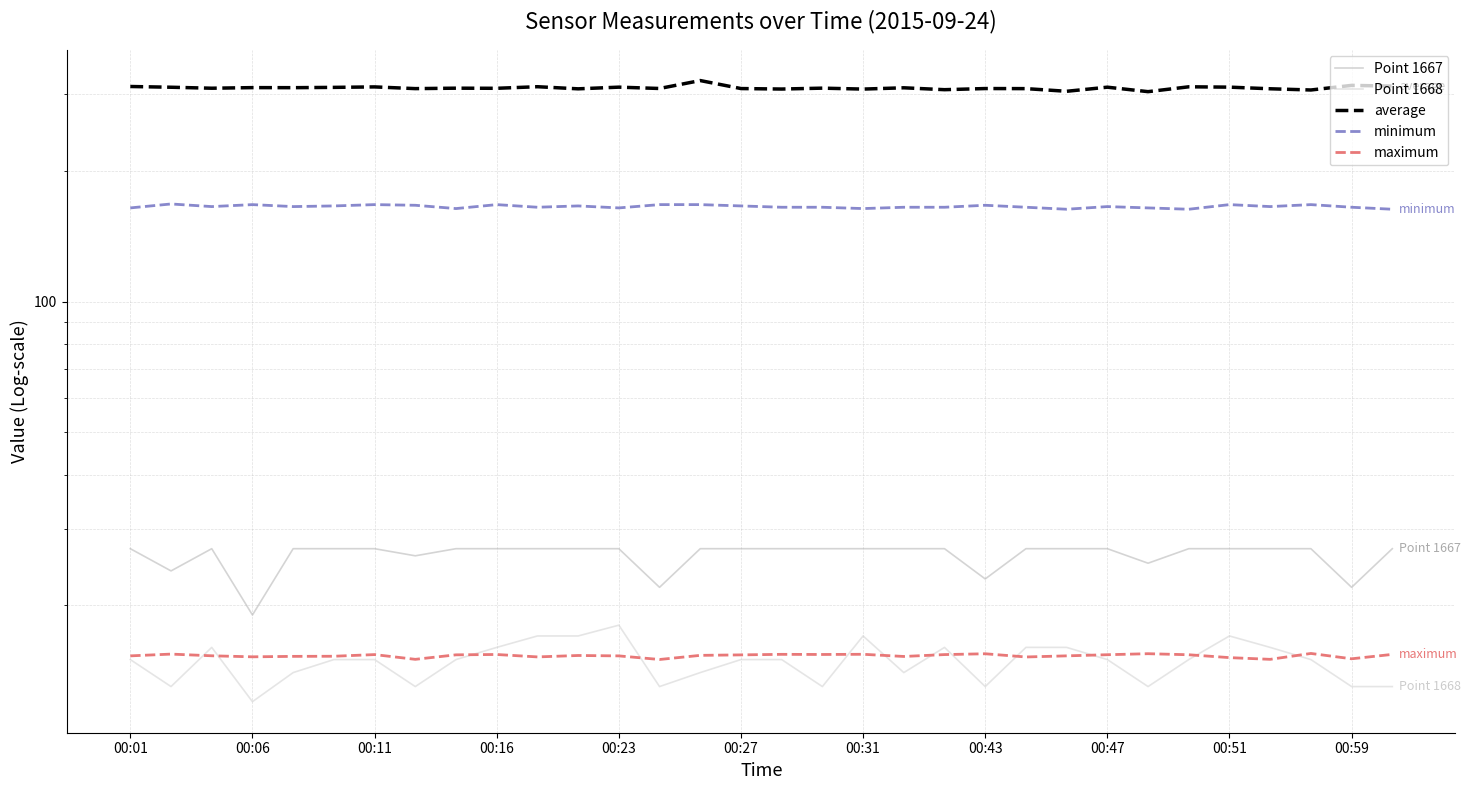

True or false: maximum and Point 1667 cross at least once.

False